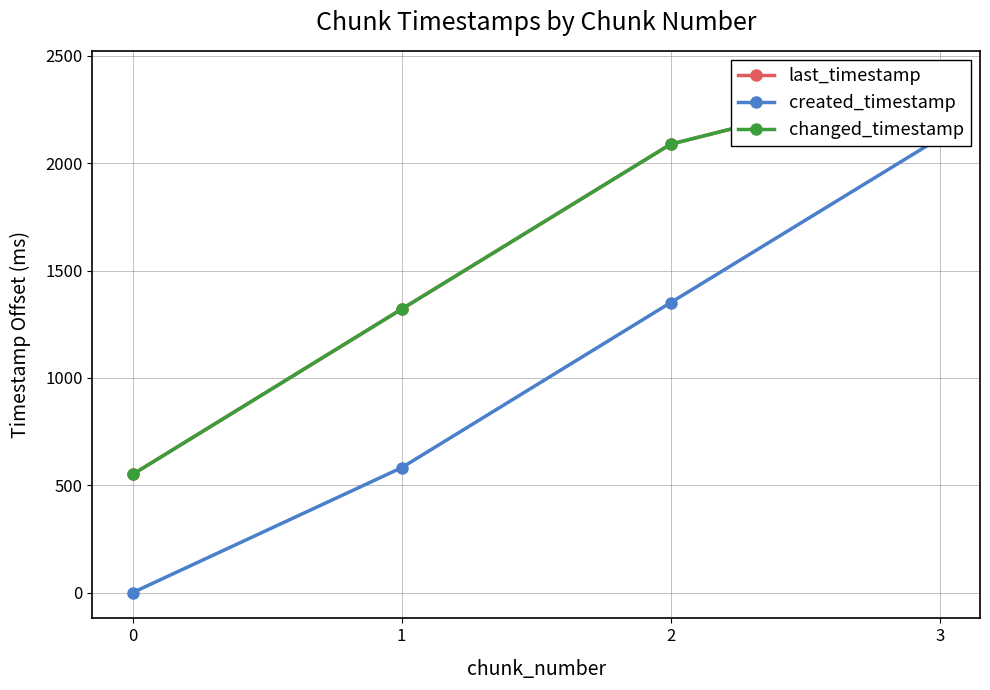

Between 1 and 3, which series saw the biggest shift?

created_timestamp